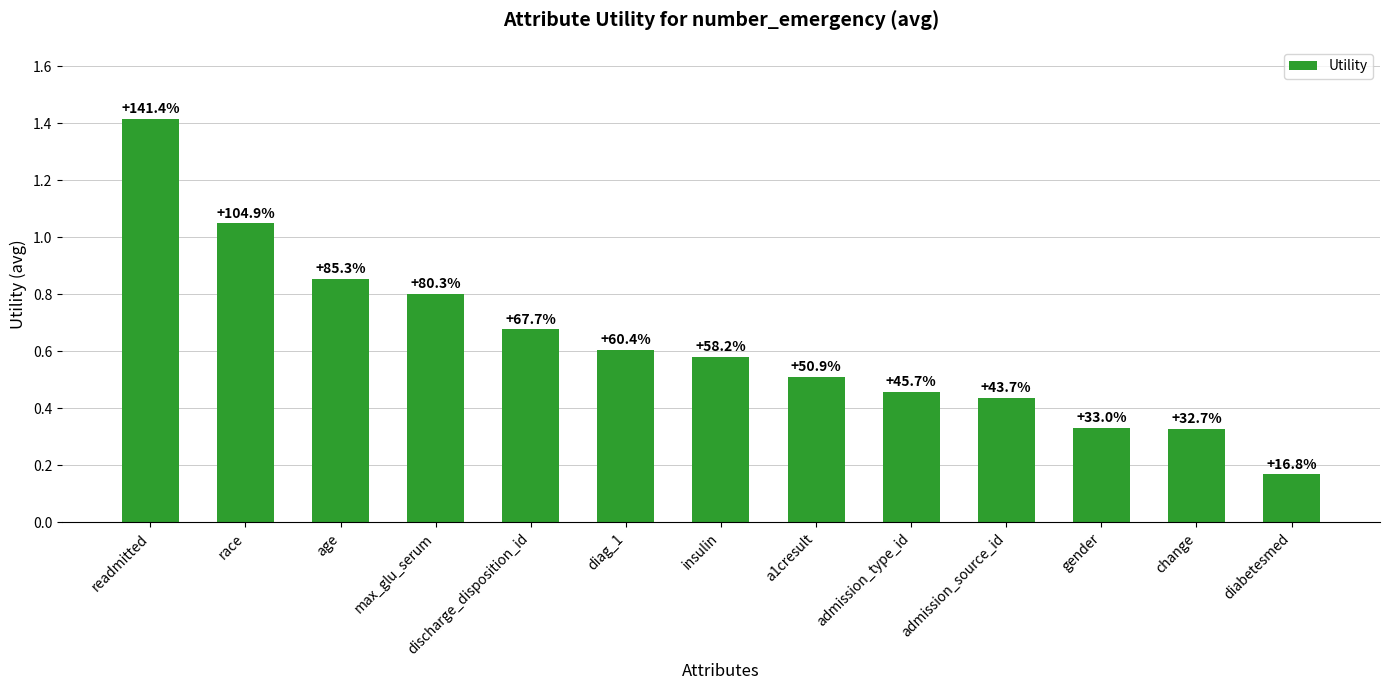

True or false: the data shows 0.3 at discharge_disposition_id.

False